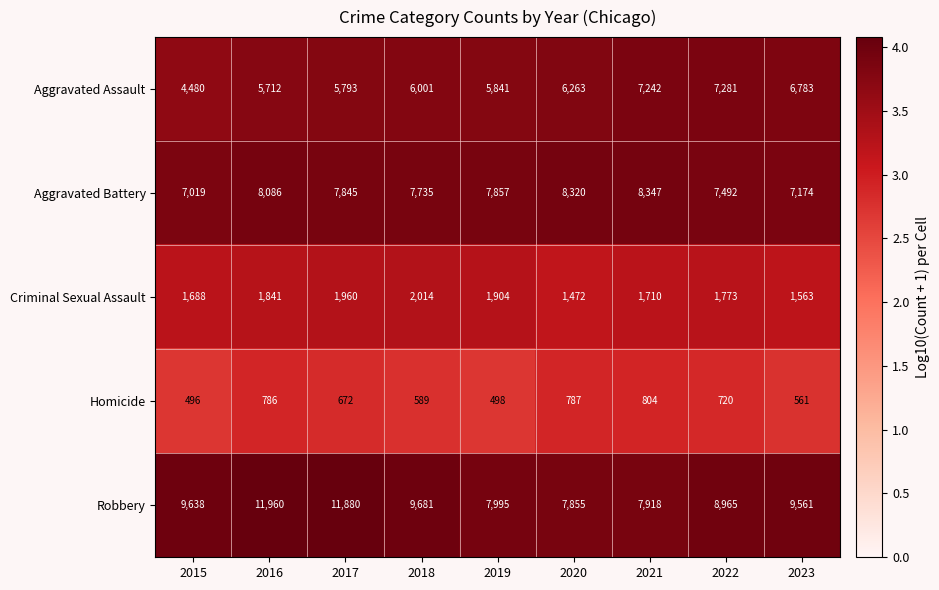

At which label does Aggravated Battery reach its peak?

2021